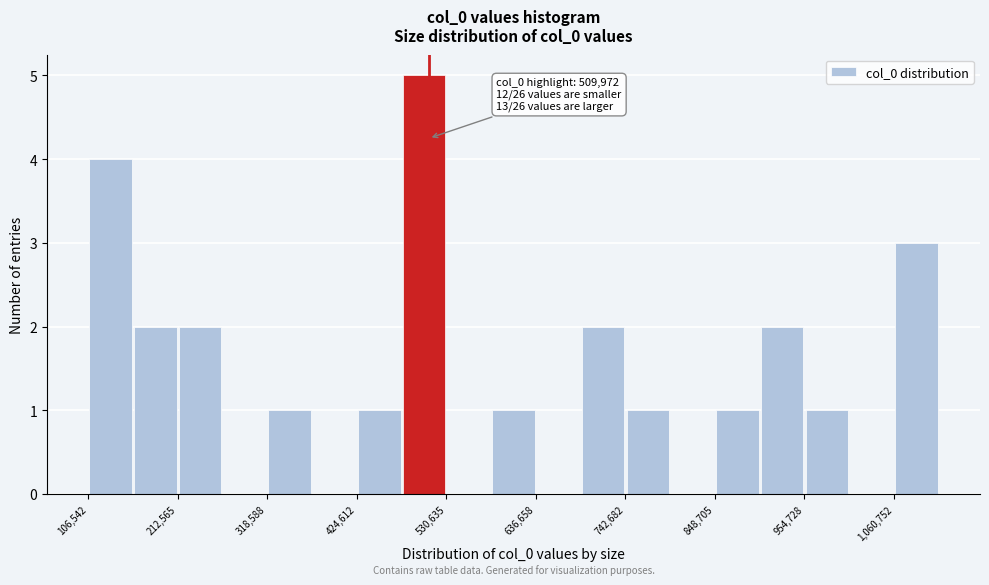

Read against the x-axis, roughly where is the centre of the tallest bar?

500000